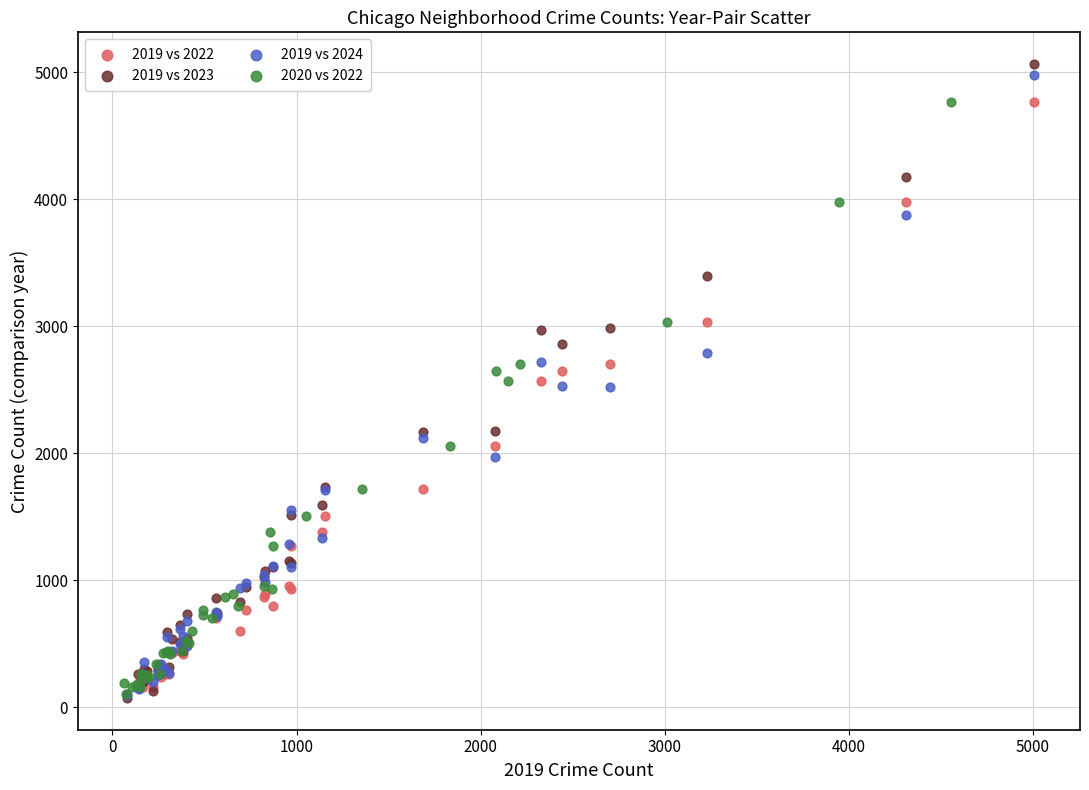

Which series has the widest spread of Y values?

2019 vs 2023